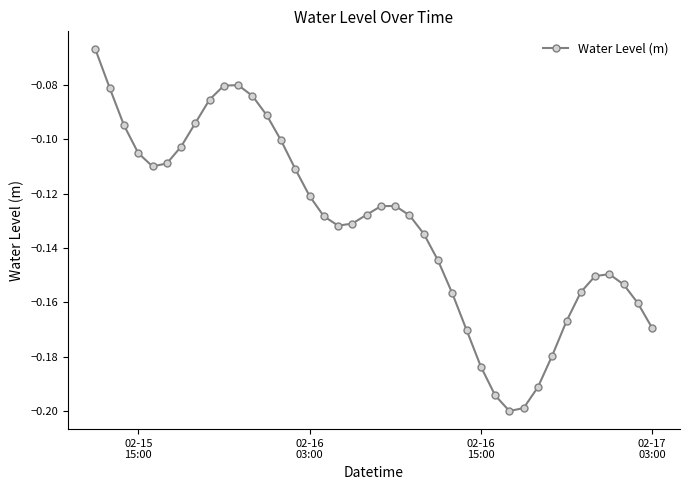

How many interior local valleys (lower than both neighbors) does the data have?

3